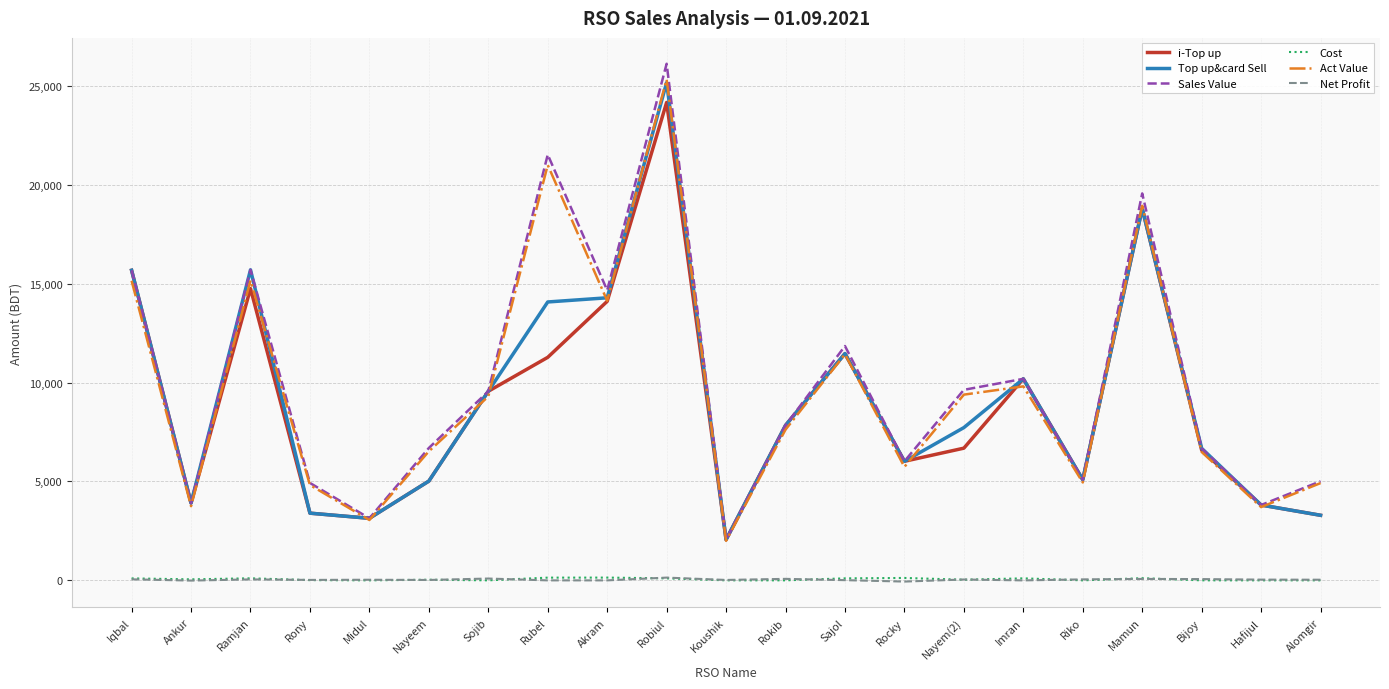

Which series has the widest spread of values?

Sales Value